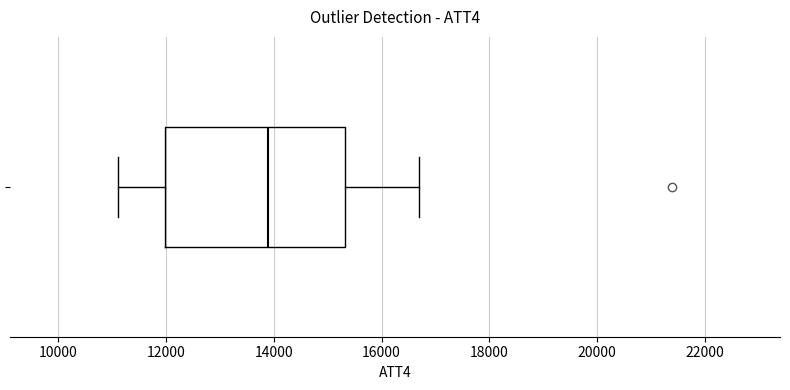

Where does the right whisker of the box end on the x-axis? The values are not printed on the chart, so give them approximately, as read against the axis.

16800